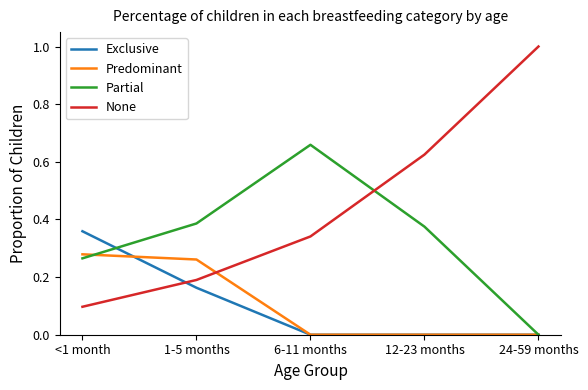

At how many categories does at least one series exceed 0?

5